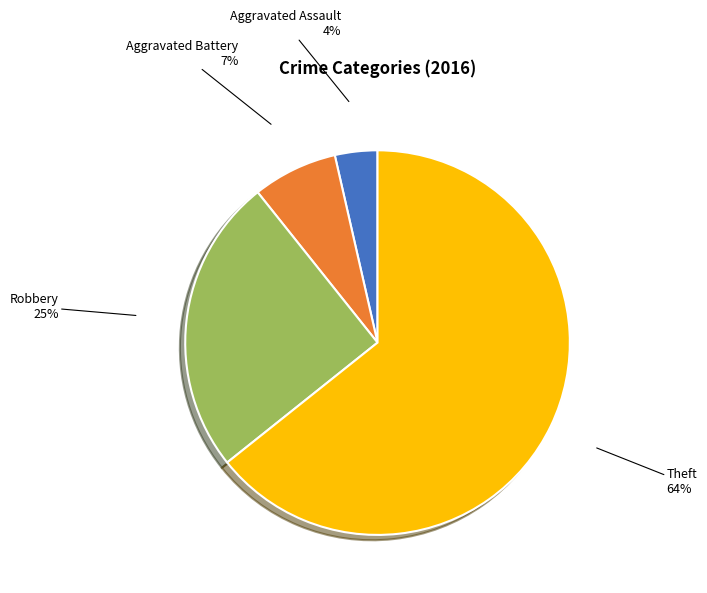

To the nearest percent, what is the average slice percentage?

25%